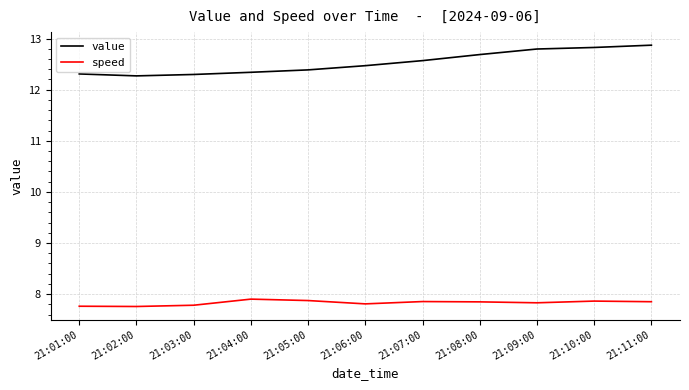

What is the minimum value for value?

12.3